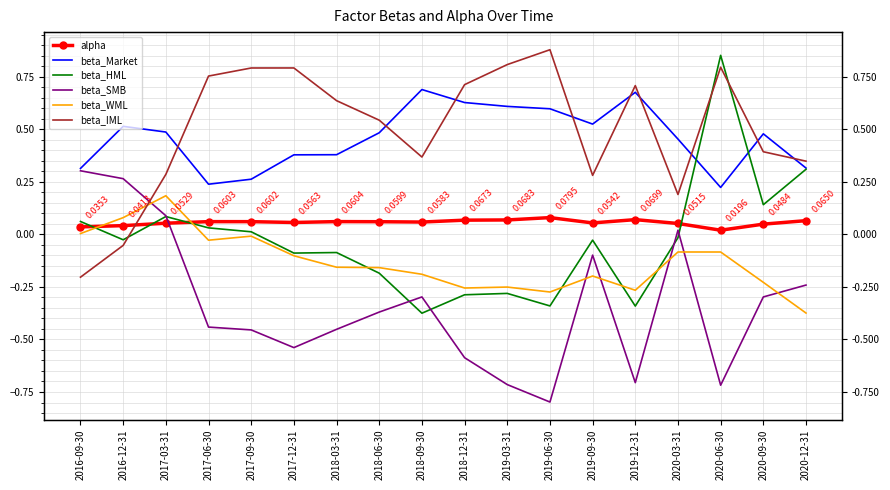

The beta_HML series shows -0.1 at 2017-12-31. True or false?

False